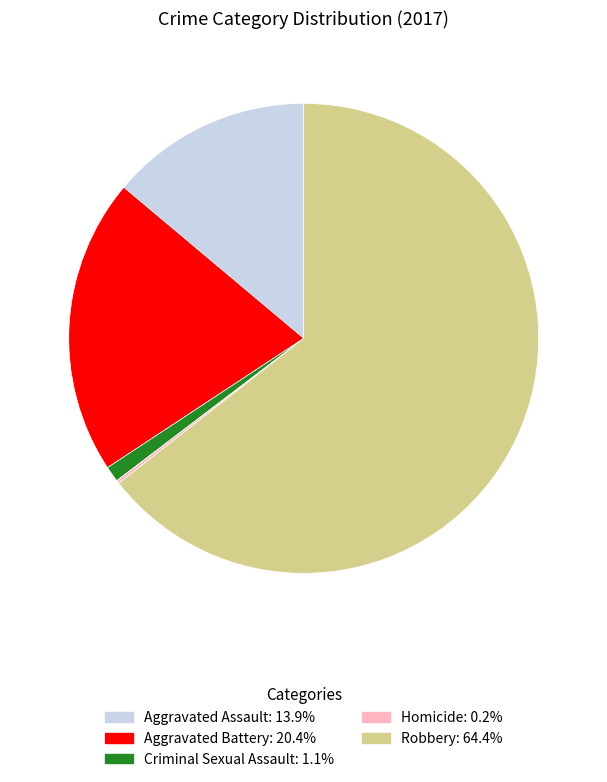

Does any single category account for the majority?

Yes